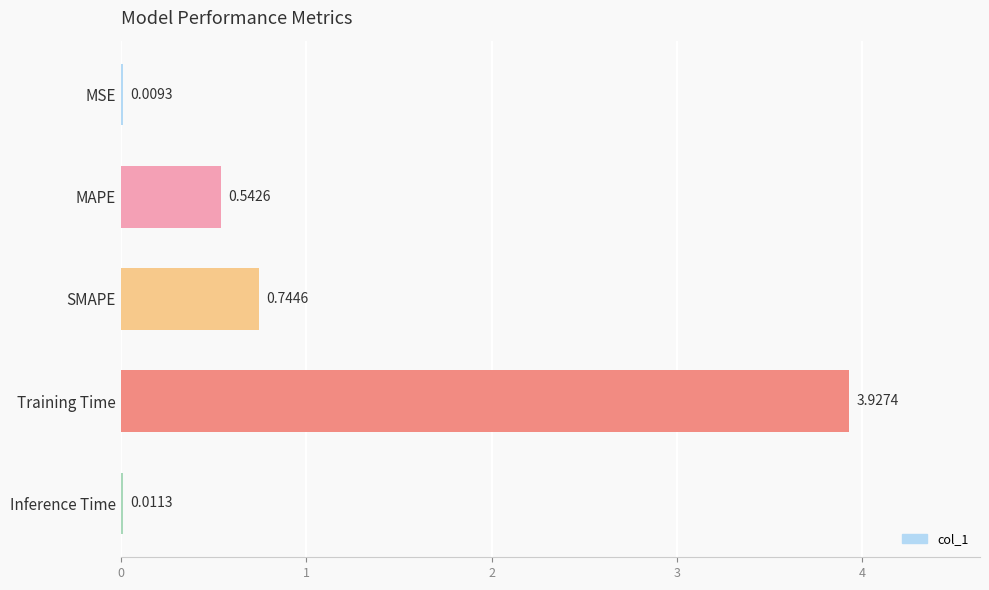

What is the sum of the values at Training Time and SMAPE?

4.7